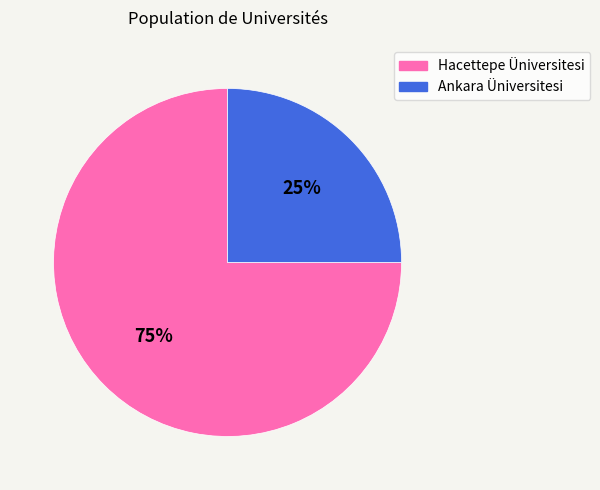

How many segments does this pie chart have?

2